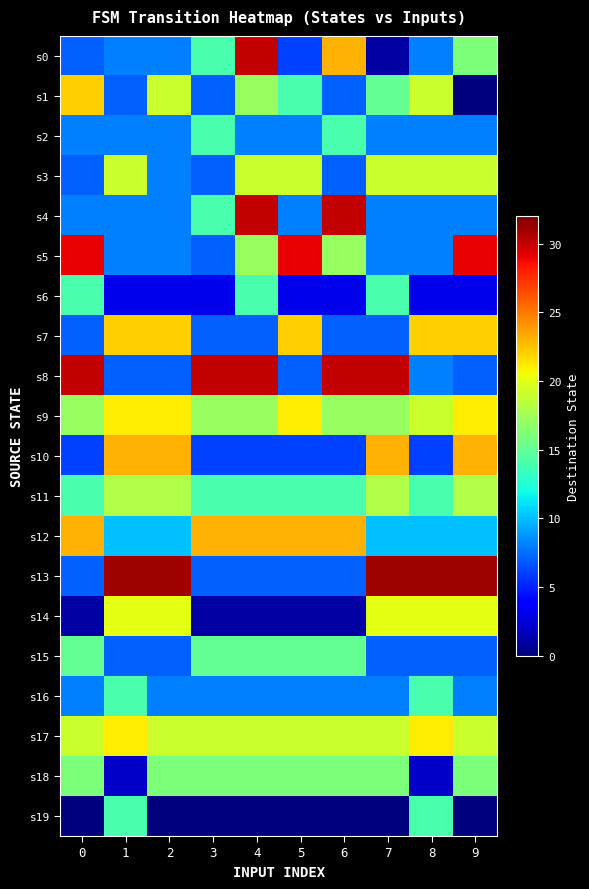

Which series changed the most between 4 and 7?

s0